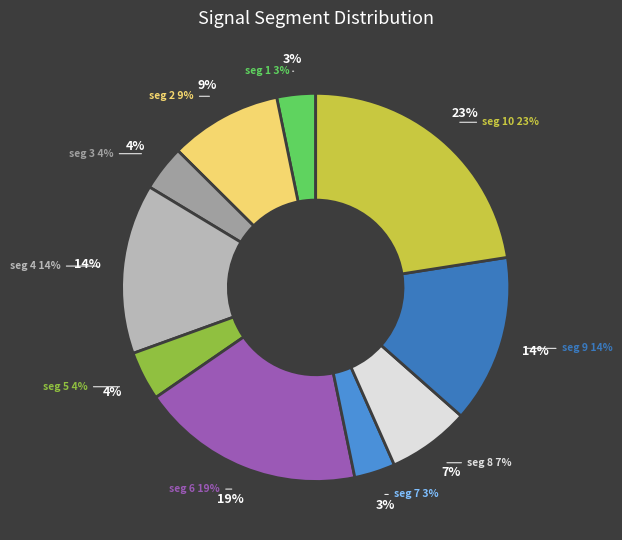

Is signal segment 8 the majority of the pie?

No